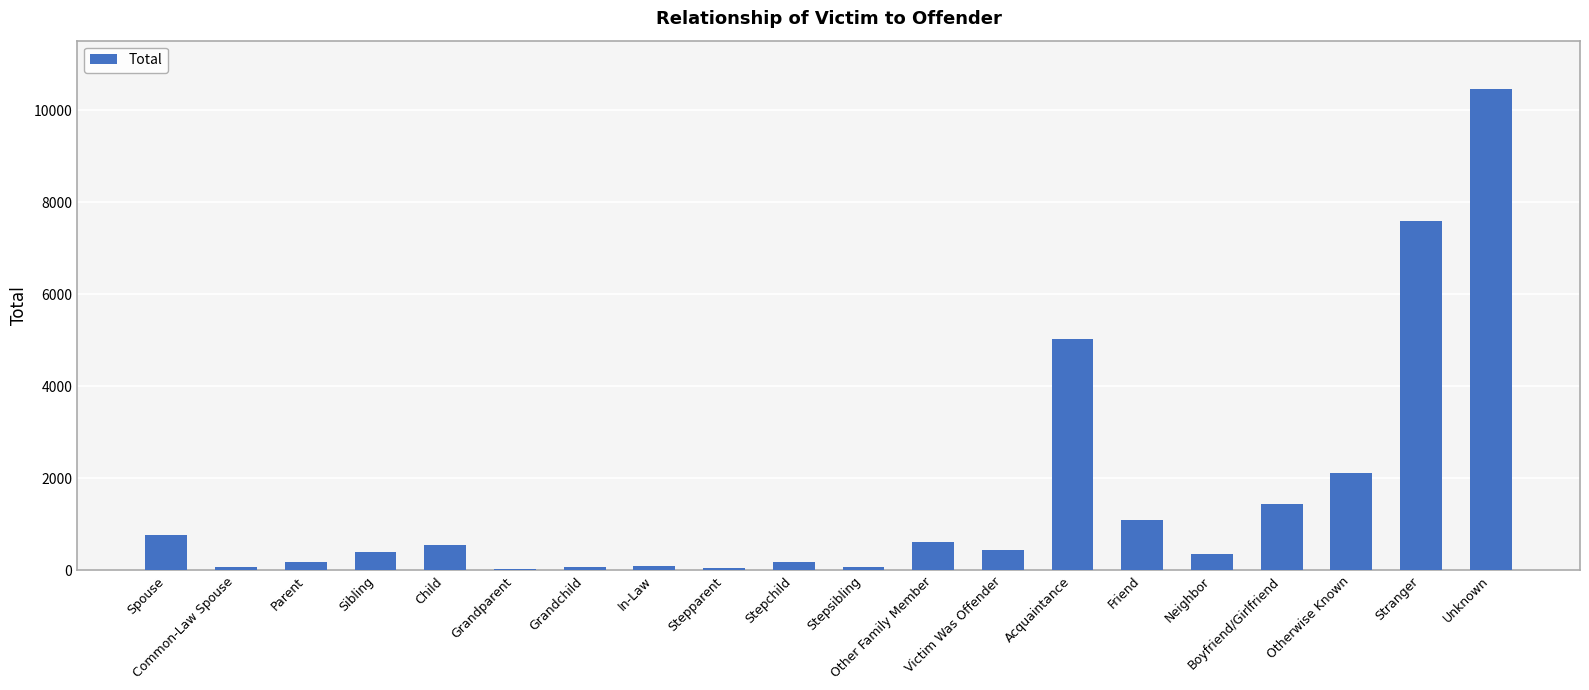

What is the maximum value shown in the chart?

10471